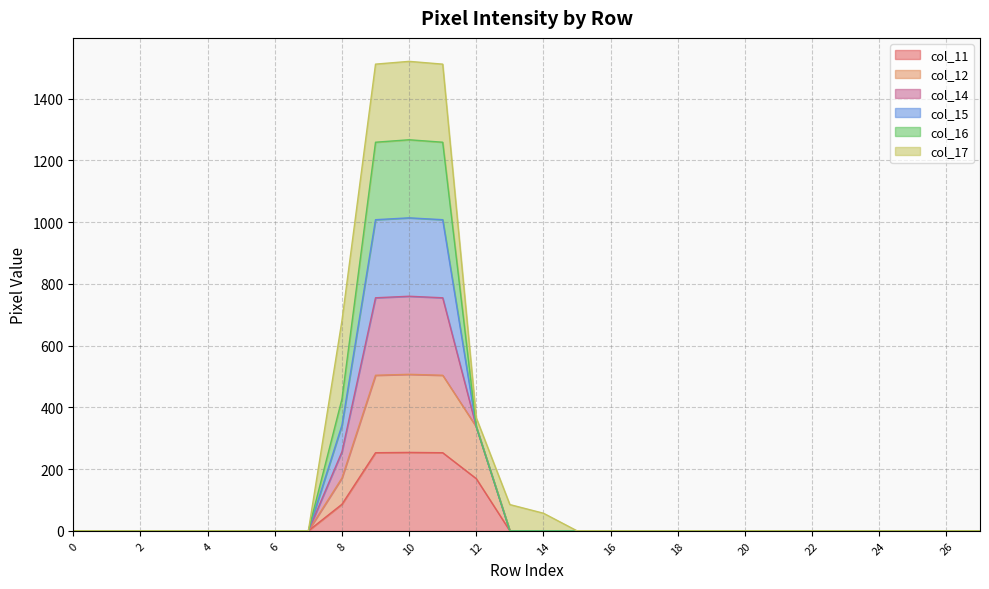

True or false: col_11 has more than 0 points higher than both neighbors.

True